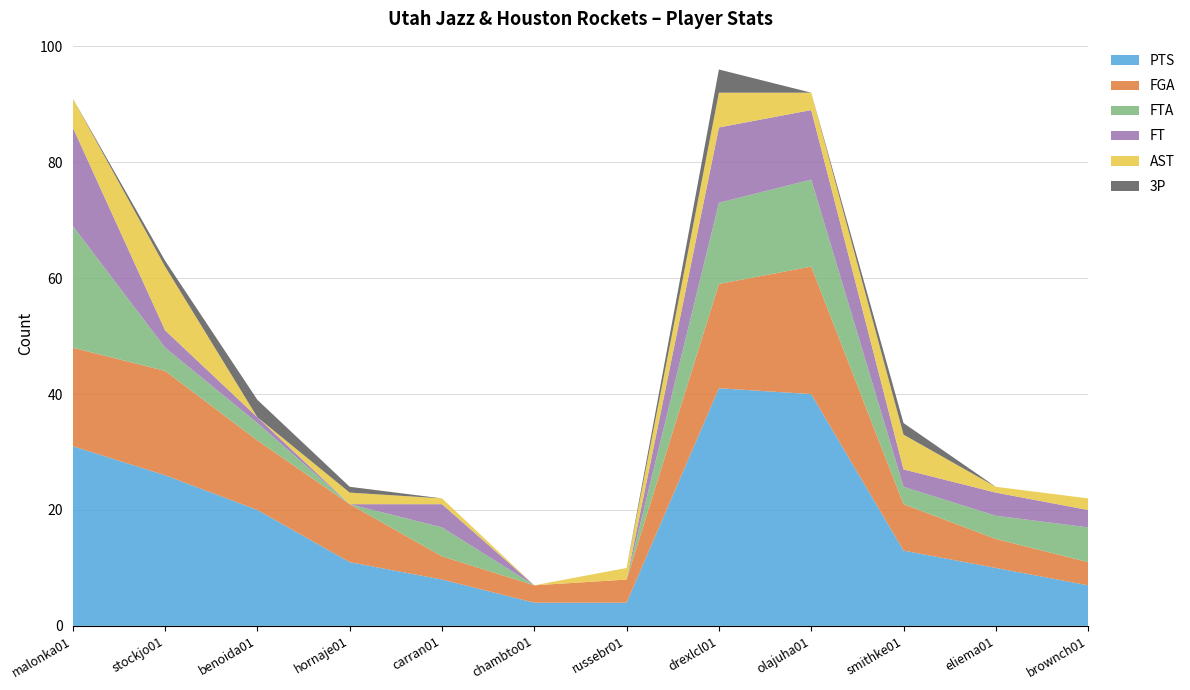

Reading left to right, what are all the values shown in this chart?

PTS: malonka01=31	stockjo01=26	benoida01=20	hornaje01=11	carran01=8	chambto01=4	russebr01=4	drexlcl01=41	olajuha01=40	smithke01=13	eliema01=10	brownch01=7
FGA: malonka01=17	stockjo01=18	benoida01=12	hornaje01=10	carran01=4	chambto01=3	russebr01=4	drexlcl01=18	olajuha01=22	smithke01=8	eliema01=5	brownch01=4
FTA: malonka01=21	stockjo01=4	benoida01=3	hornaje01=0	carran01=5	chambto01=0	russebr01=0	drexlcl01=14	olajuha01=15	smithke01=3	eliema01=4	brownch01=6
FT: malonka01=17	stockjo01=3	benoida01=1	hornaje01=0	carran01=4	chambto01=0	russebr01=0	drexlcl01=13	olajuha01=12	smithke01=3	eliema01=4	brownch01=3
AST: malonka01=5	stockjo01=11	benoida01=0	hornaje01=2	carran01=1	chambto01=0	russebr01=2	drexlcl01=6	olajuha01=3	smithke01=6	eliema01=1	brownch01=2
3P: malonka01=0	stockjo01=1	benoida01=3	hornaje01=1	carran01=0	chambto01=0	russebr01=0	drexlcl01=4	olajuha01=0	smithke01=2	eliema01=0	brownch01=0